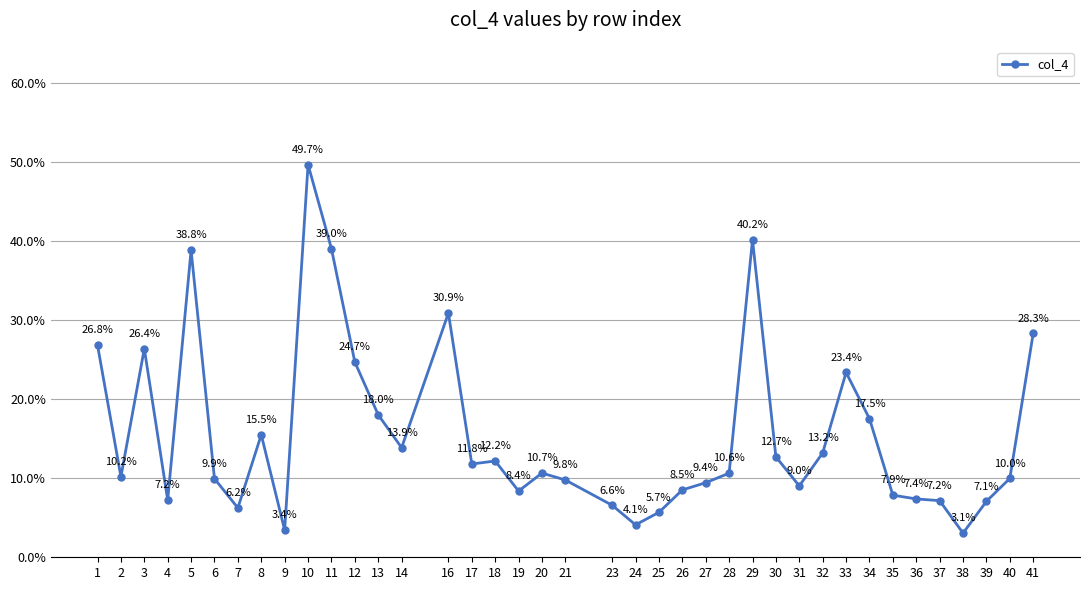

At which category does the chart reach its minimum across all series?

38